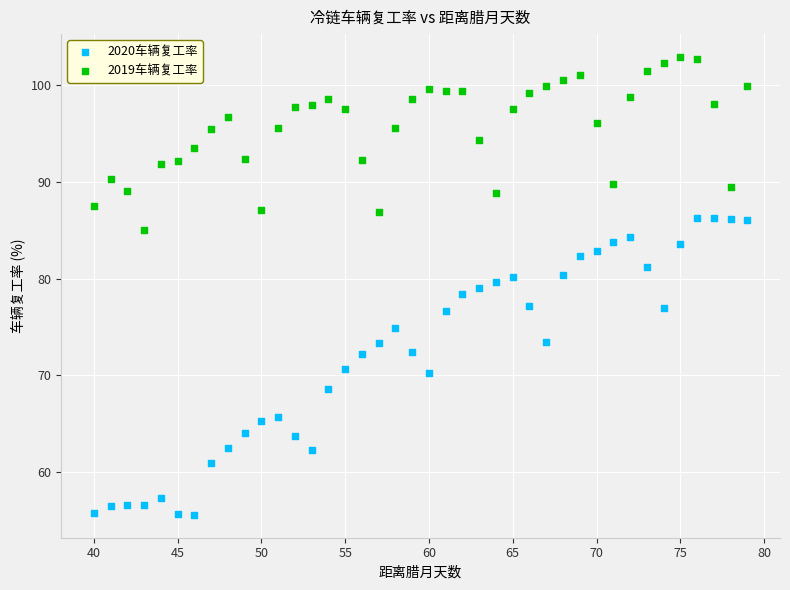

What is the X range (max minus min) for the scatter plot?

39.0